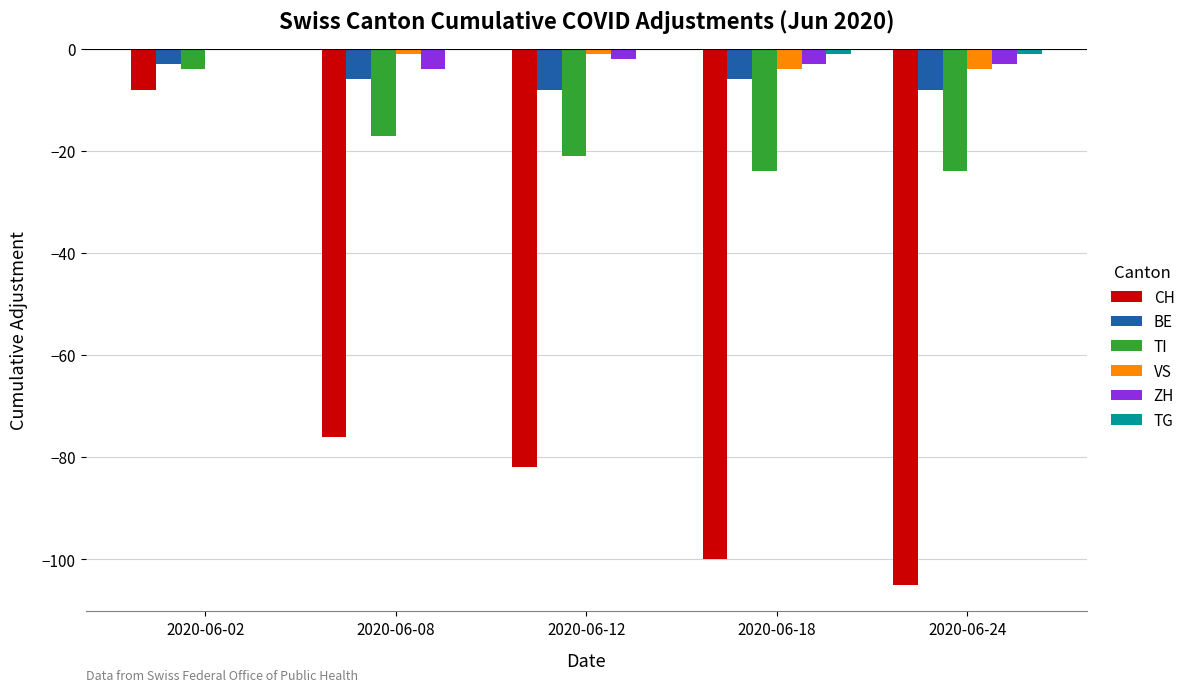

Where is CH nearest to the value -56?

2020-06-08